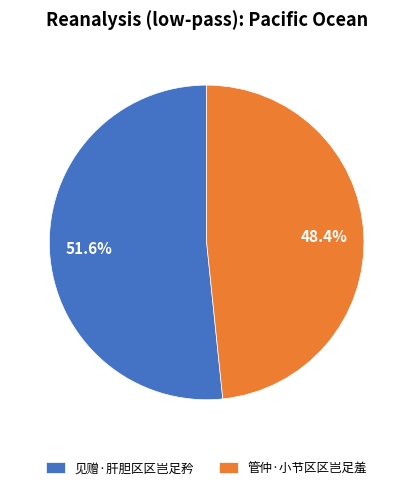

To the nearest percent, what percentage of the pie is 见赠·肝胆区区岂足矜?

52%